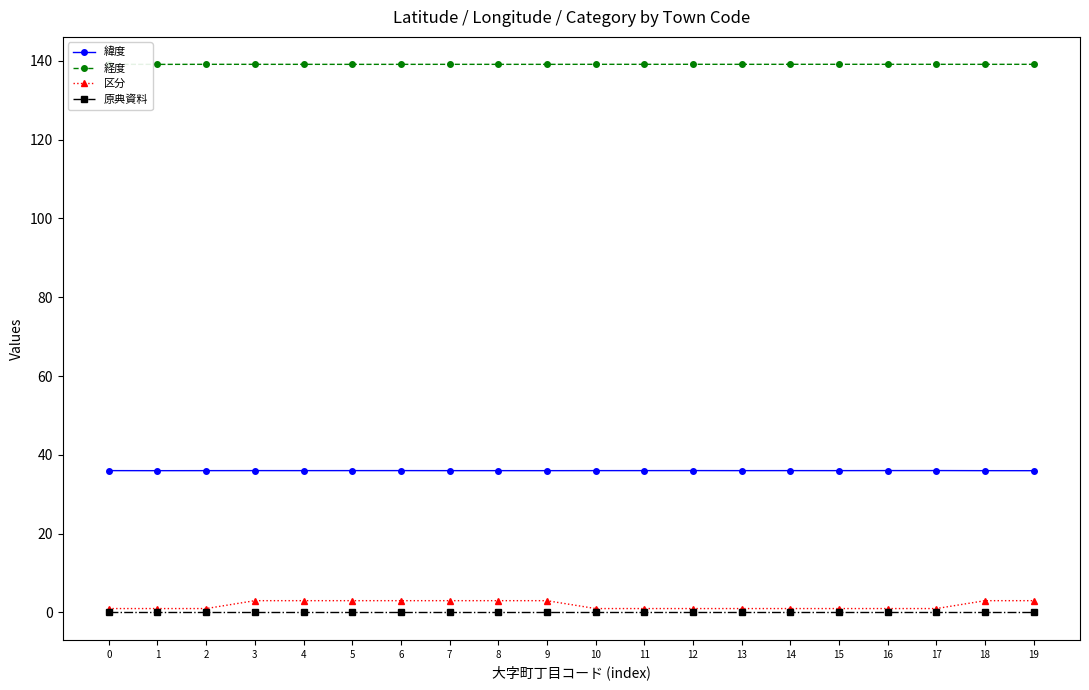

Reading left to right, list all the values displayed in this chart.

緯度: 36.0	36.0	36.0	36.0	36.0	36.0	36.0	36.0	36.0	36.0	36.0	36.0	36.0	36.0	36.0	36.0	36.0	36.0	36.0	36.0
経度: 139.1	139.1	139.1	139.1	139.1	139.1	139.1	139.1	139.1	139.1	139.1	139.1	139.1	139.1	139.1	139.1	139.1	139.1	139.1	139.1
区分: 1.0	1.0	1.0	3.0	3.0	3.0	3.0	3.0	3.0	3.0	1.0	1.0	1.0	1.0	1.0	1.0	1.0	1.0	3.0	3.0
原典資料: 0.0	0.0	0.0	0.0	0.0	0.0	0.0	0.0	0.0	0.0	0.0	0.0	0.0	0.0	0.0	0.0	0.0	0.0	0.0	0.0